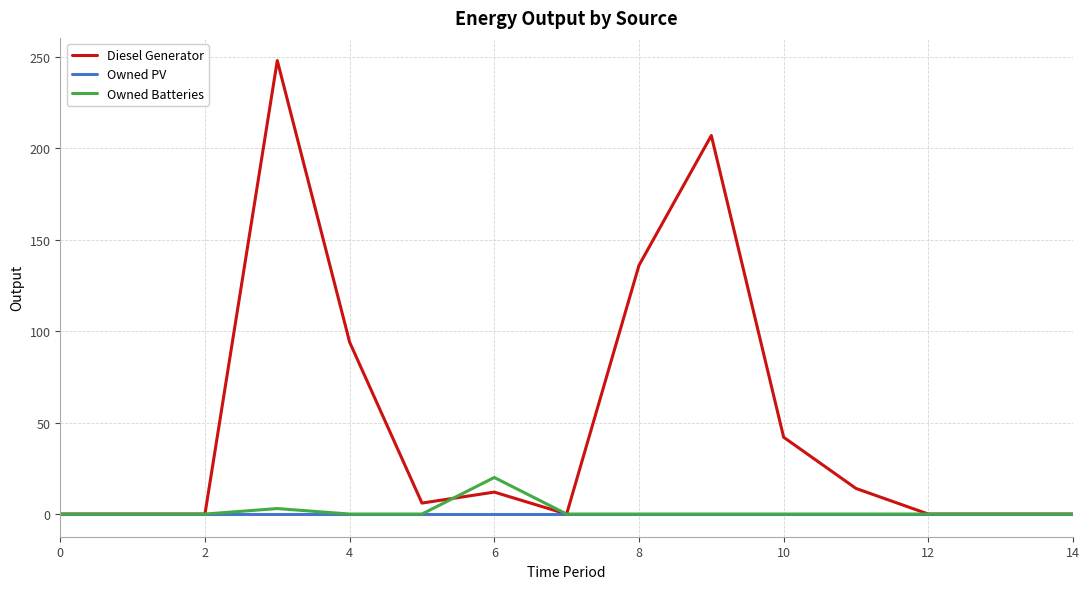

Does the chart display data point markers on the line(s)?

No